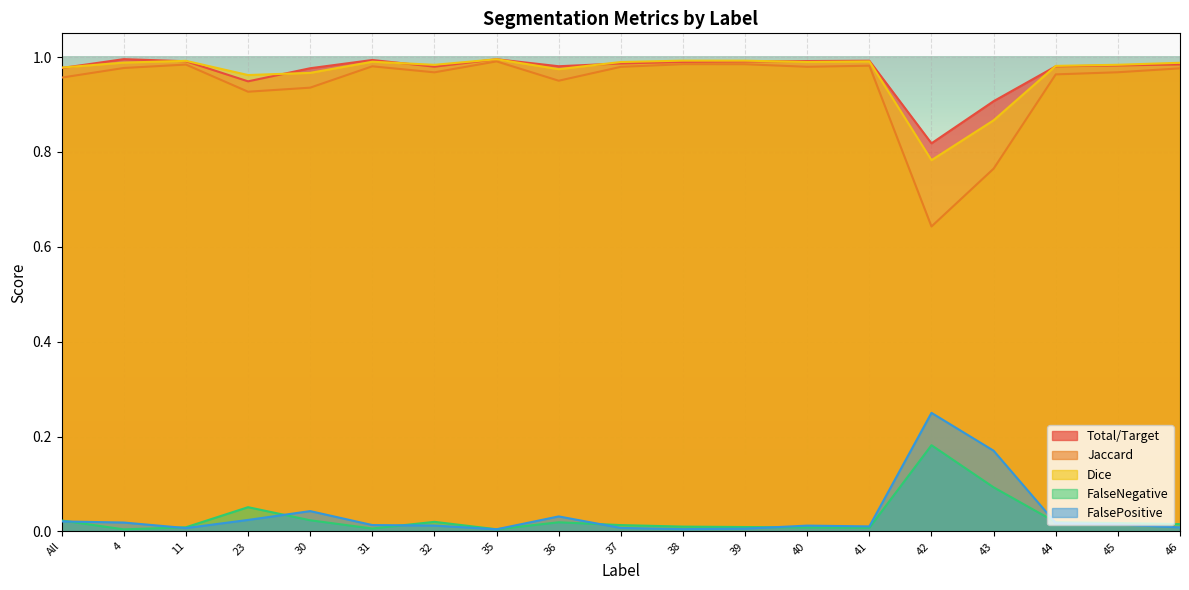

Which series has the widest spread of values?

Jaccard